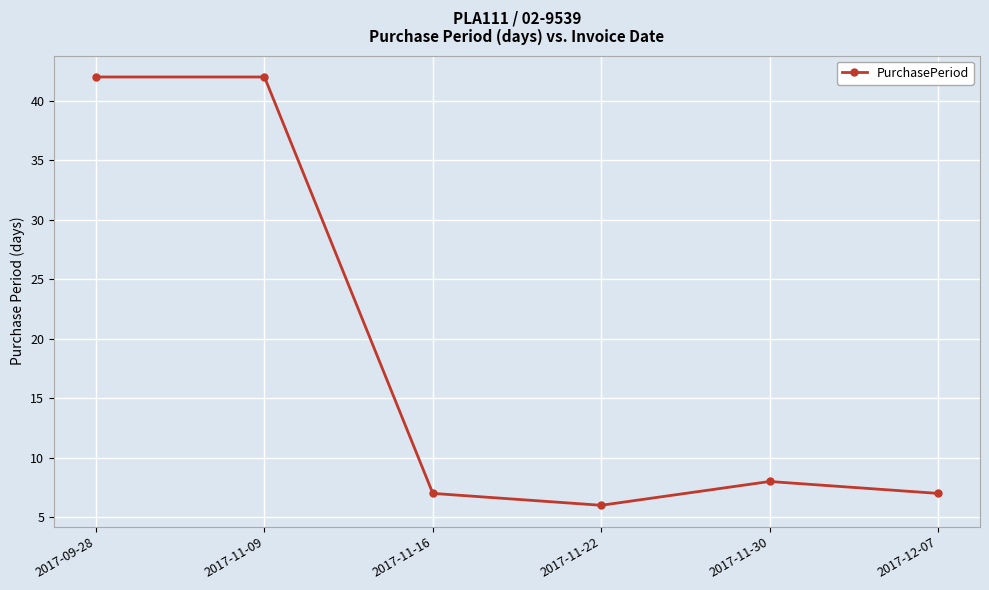

Count the number of data series in this chart.

1